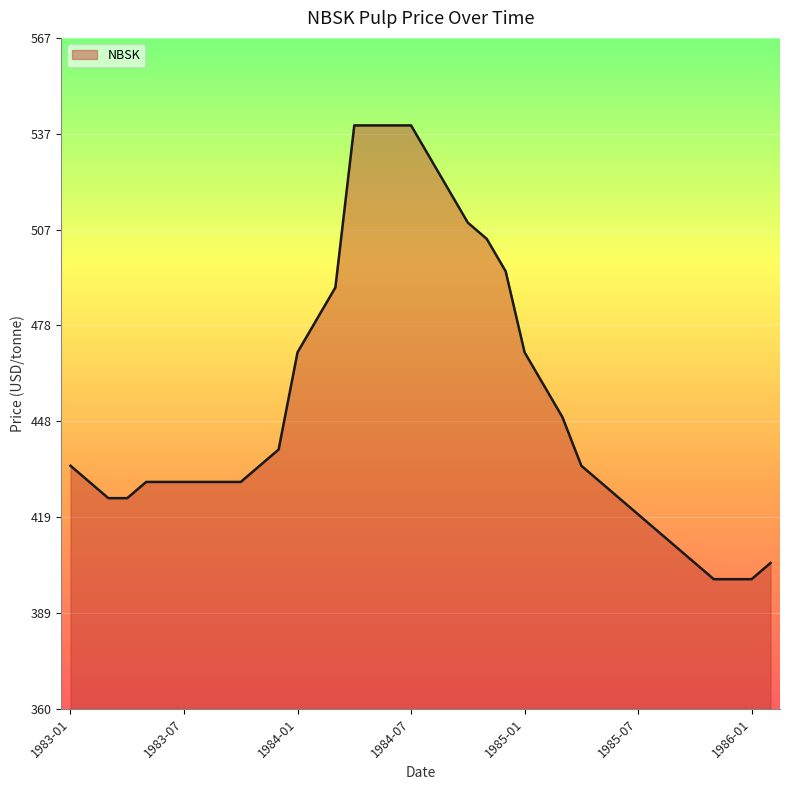

What is the maximum value shown in the chart?

540